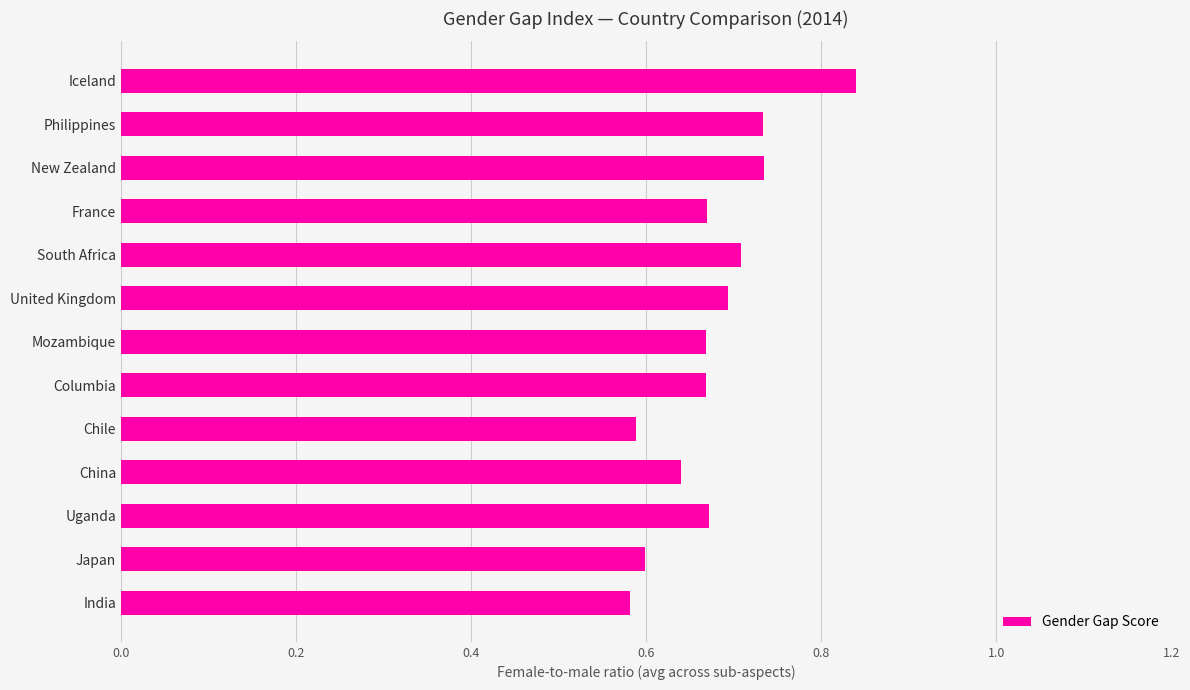

Is it true that the value at Mozambique is 0.7?

True